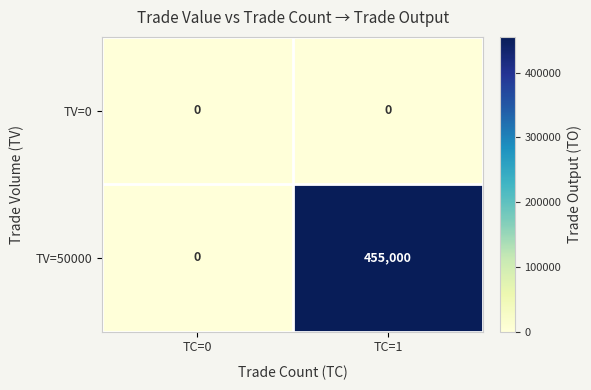

Which series changed the most between TC=0 and TC=1?

TV=50000